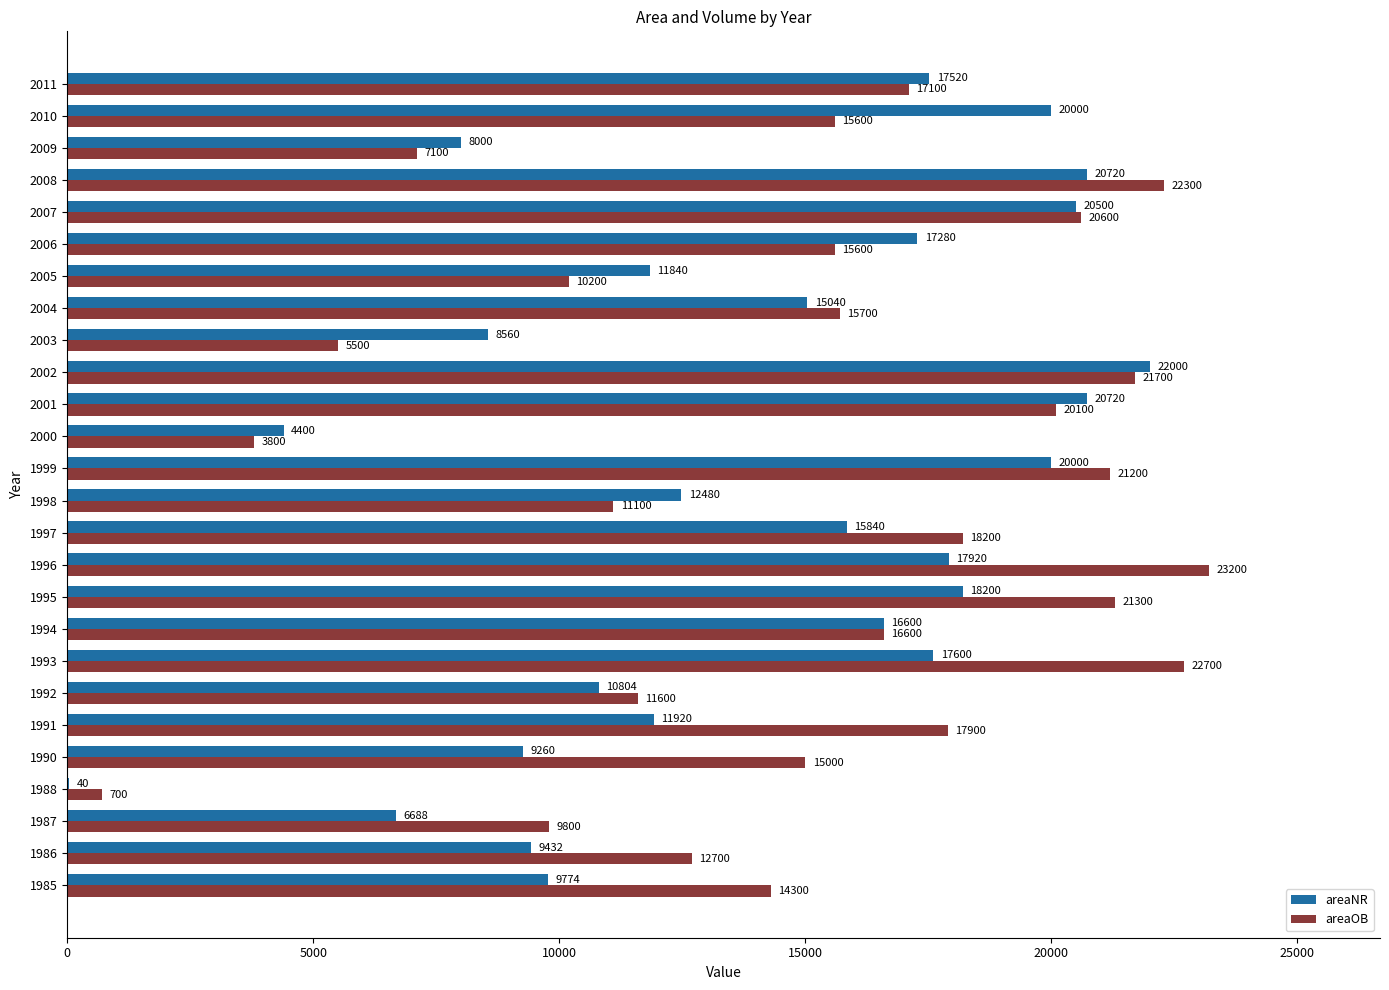

Is it true that areaOB equals 11100 at 1998?

True